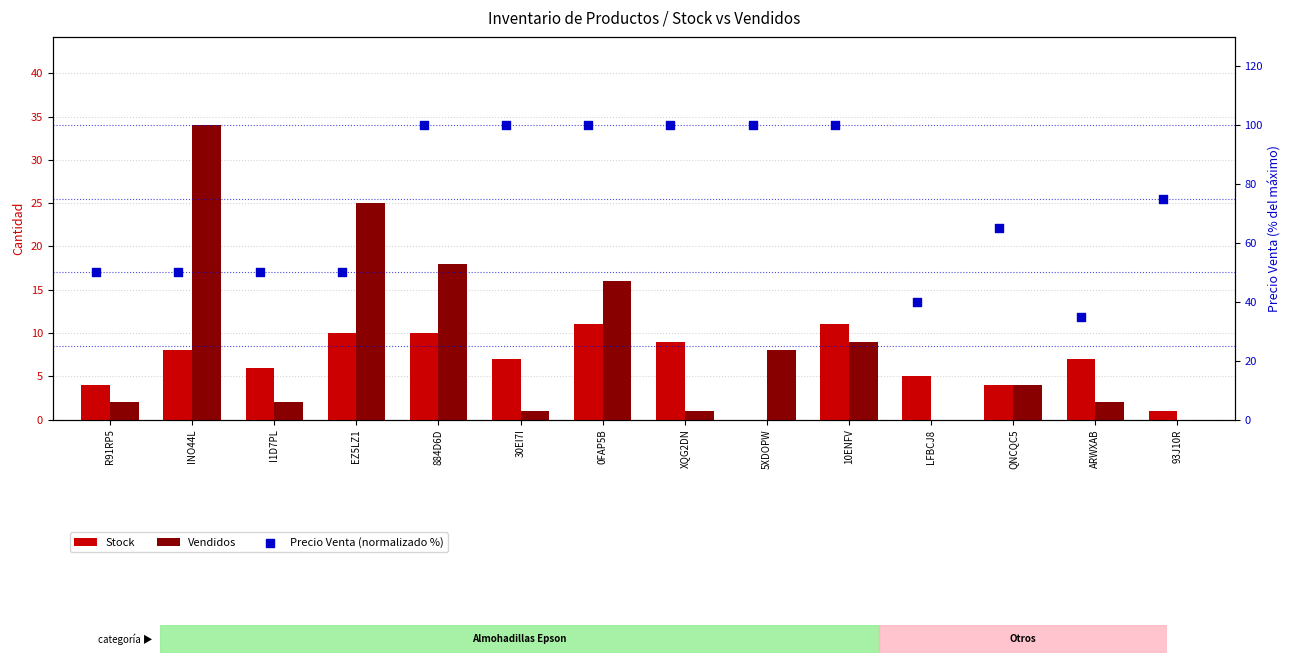

What are all the series names shown in the legend?

Stock, Vendidos, Precio Venta (normalizado %)